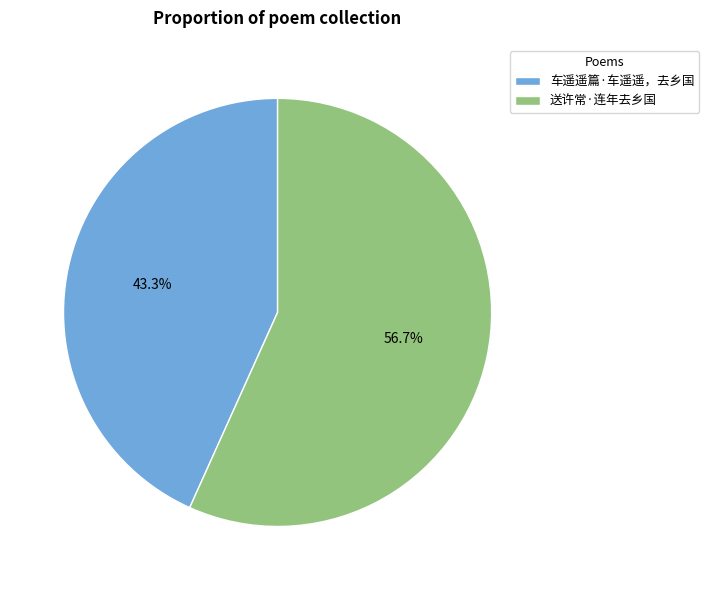

Is the sum of 送许常·连年去乡国 and 车遥遥篇·车遥遥，去乡国 greater than half?

Yes